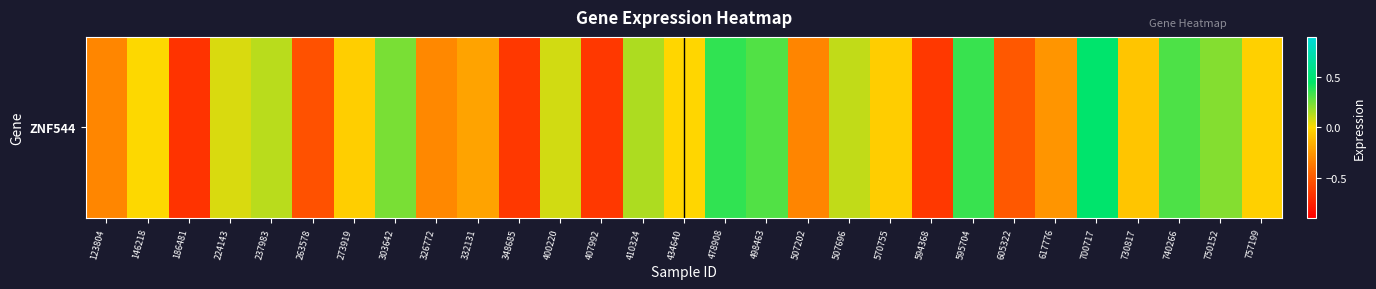

What is the difference between the maximum and minimum values?

1.1